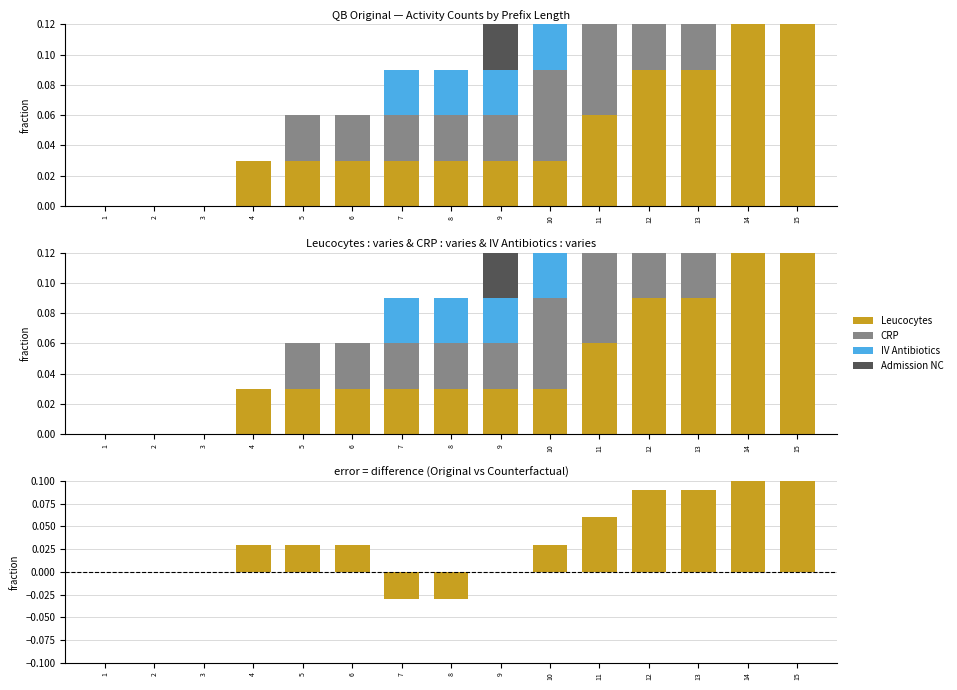

Between 2 and 7, which series saw the biggest shift?

Leucocytes